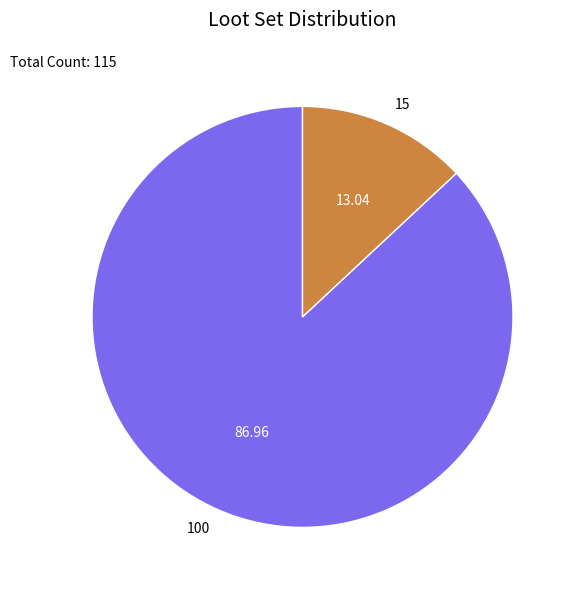

What is the smallest slice in the pie chart?

15